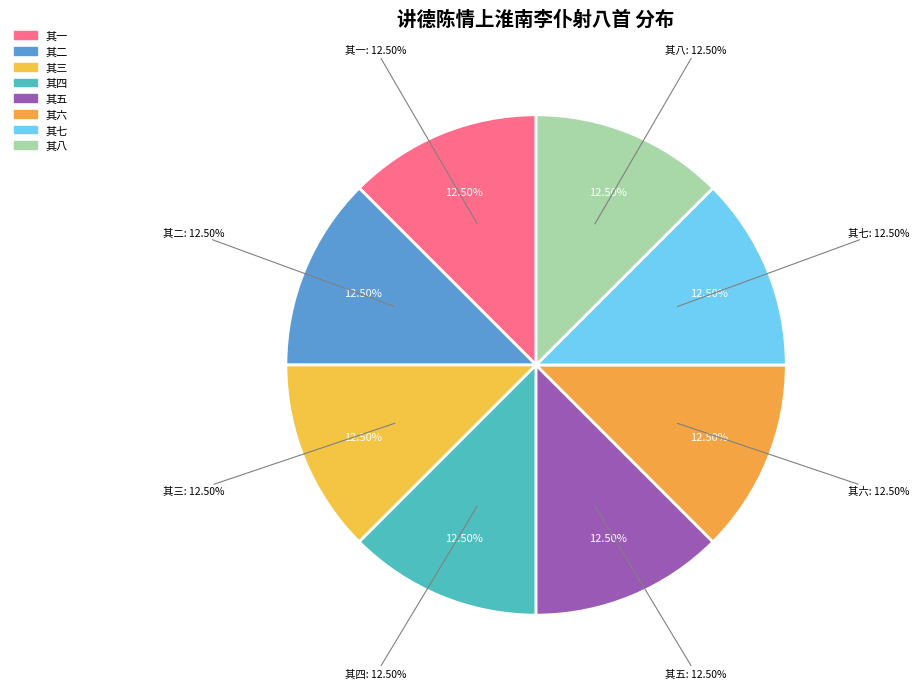

What is the smallest slice in the pie chart?

讲德陈情上淮南李仆射八首 其一